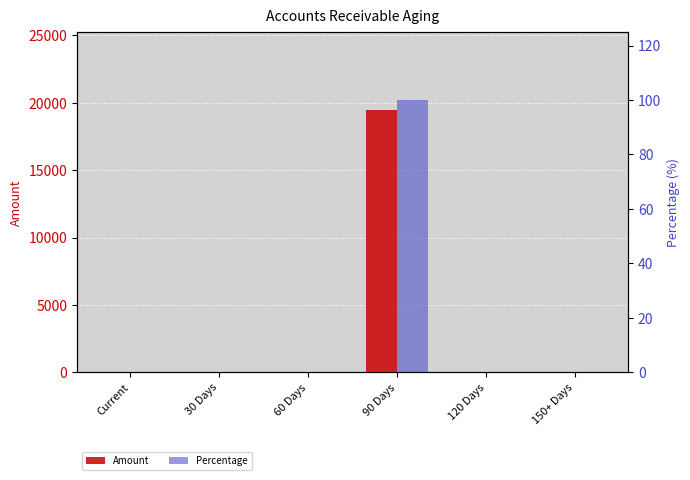

What are all the series names shown in the legend?

Amount, Percentage